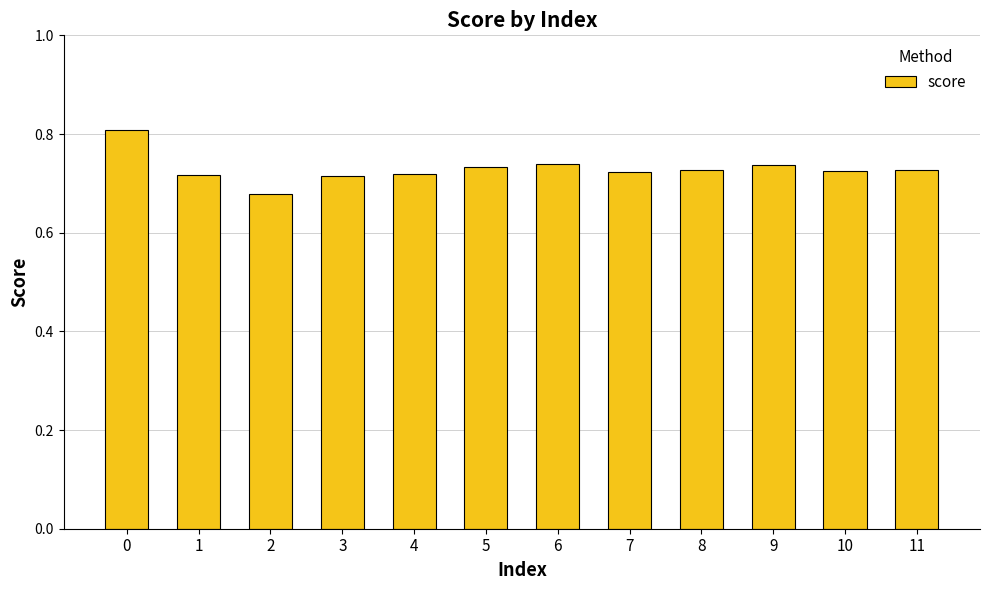

The value at 4 is 0.5. True or false?

False